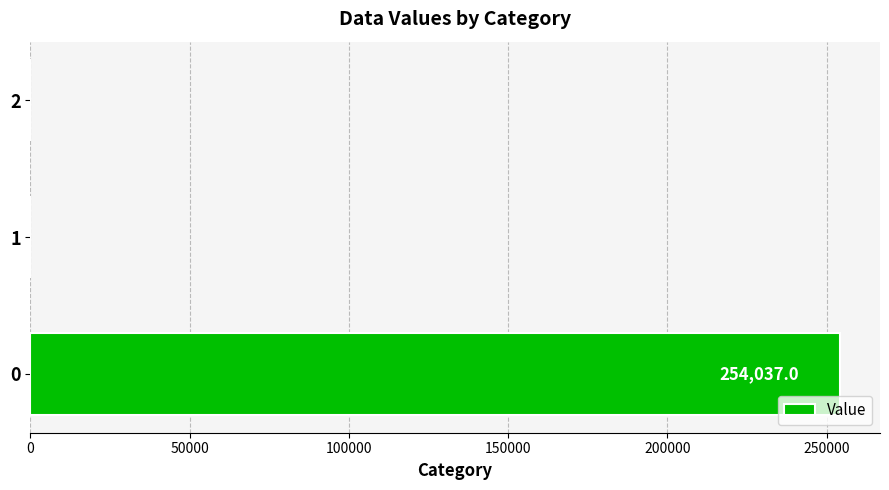

What is the maximum value shown in the chart?

254037.0